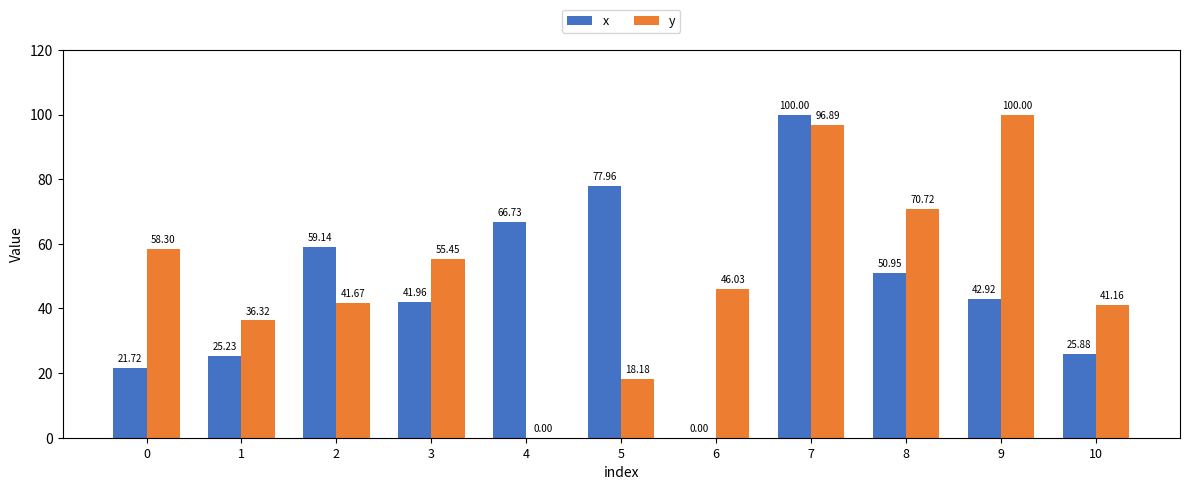

What is the spread (max minus min) of values at 4?

66.7